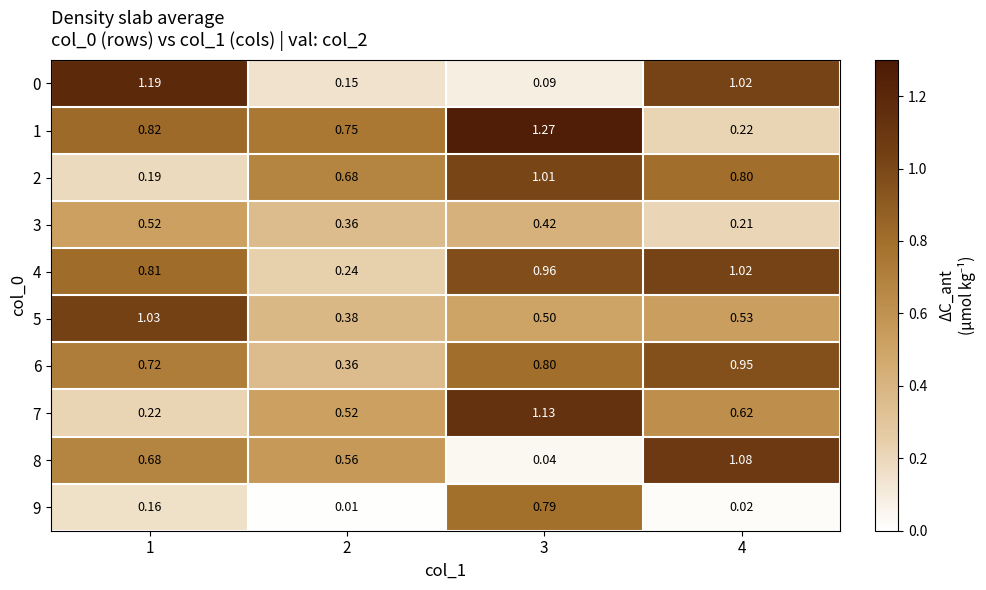

Is the value of 1 at 4 greater than the value of 2 at 1?

Yes